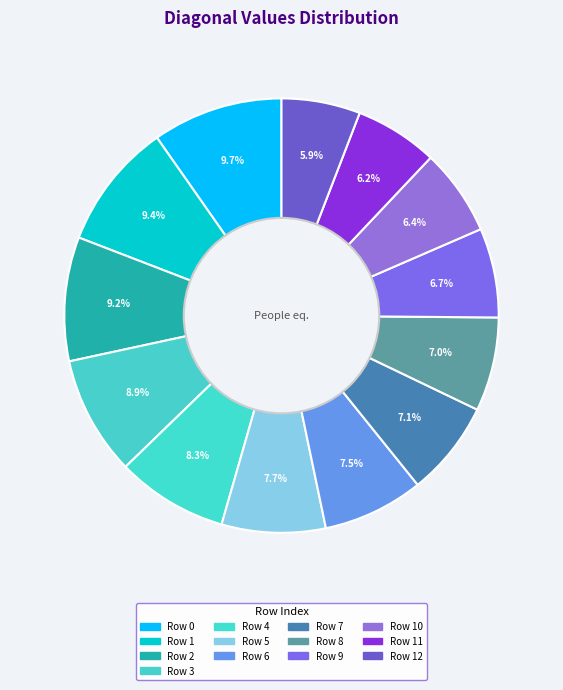

To the nearest percent, what is the average slice percentage?

8%